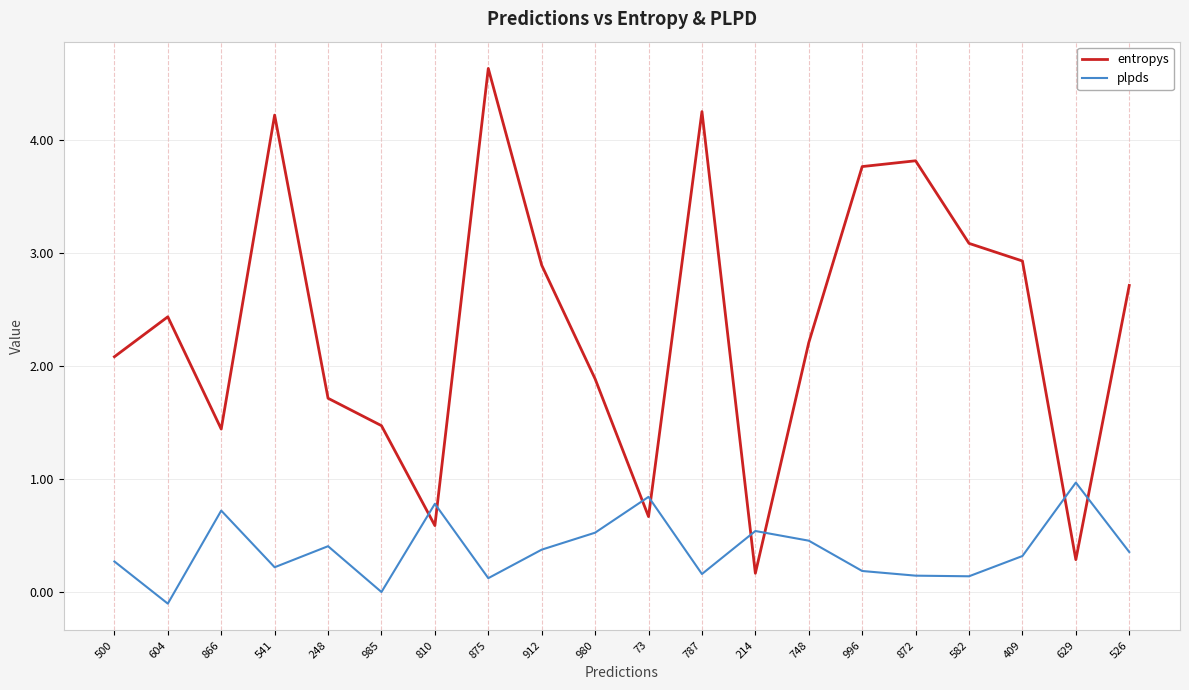

Which series has the largest total across all categories?

entropys